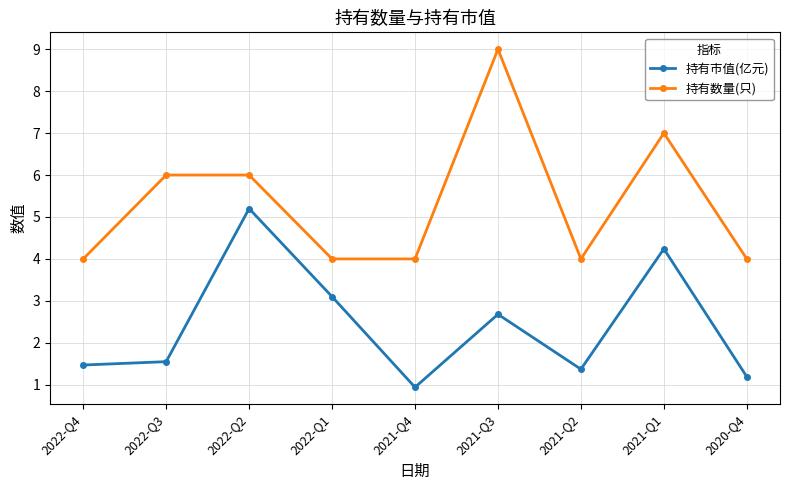

Which series changed the most between 2022-Q1 and 2021-Q1?

持有数量(只)